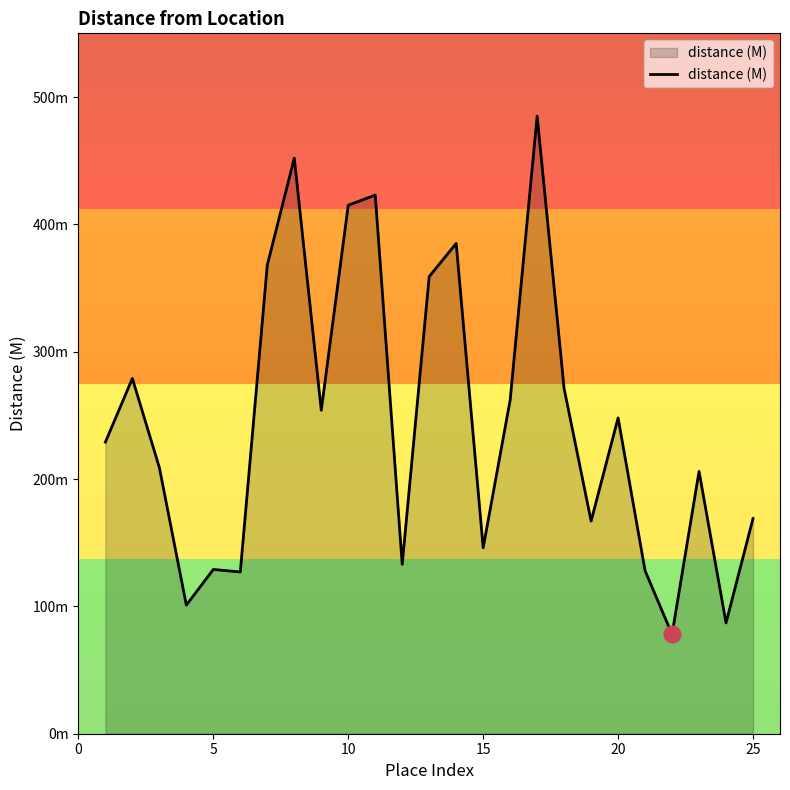

What is the greatest value displayed?

485